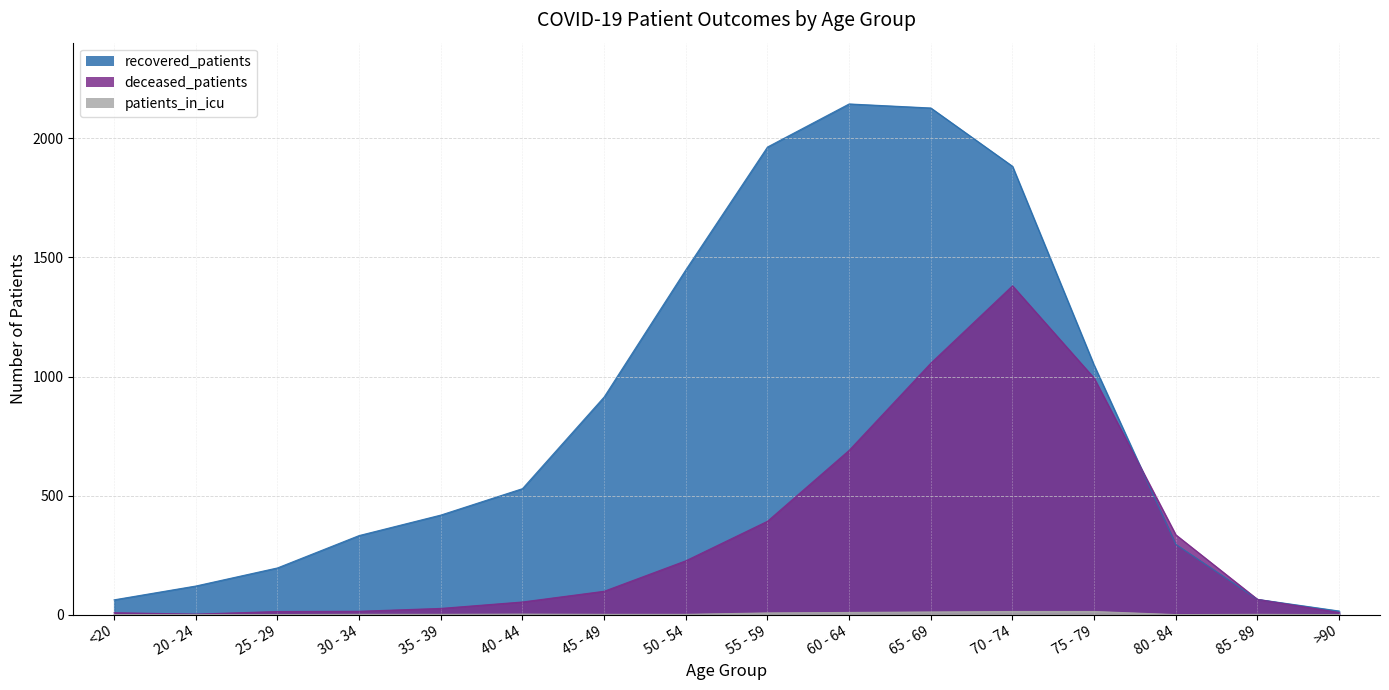

Which series has the largest range (max minus min)?

recovered_patients